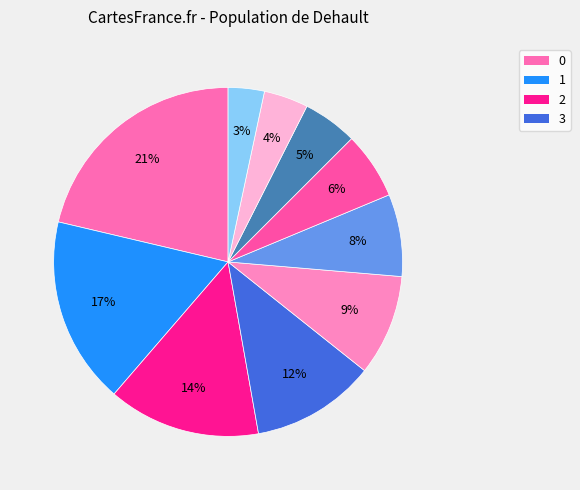

How many slices are in this pie chart?

10